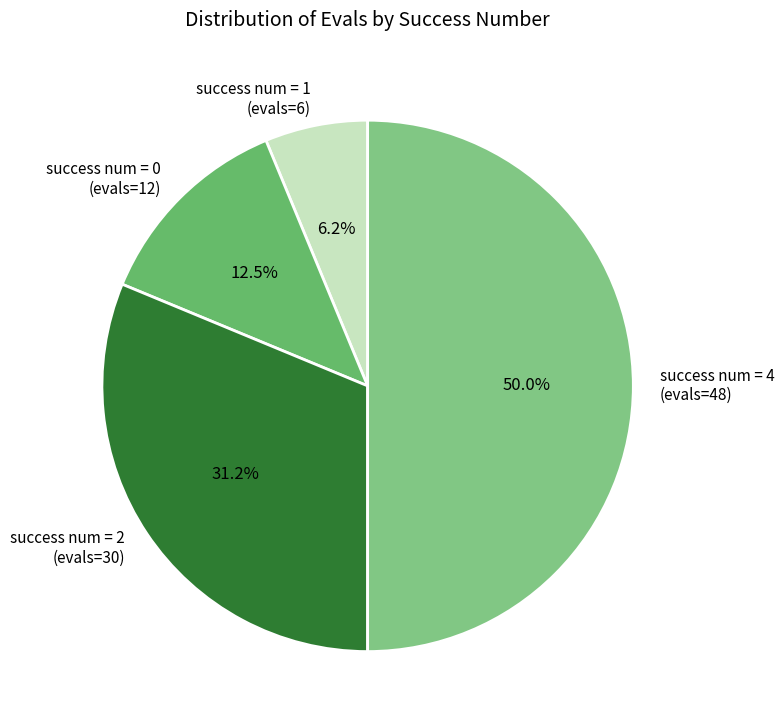

Which has a higher value, success num = 0 (evals=12) or success num = 1 (evals=6)?

success num = 0 (evals=12)